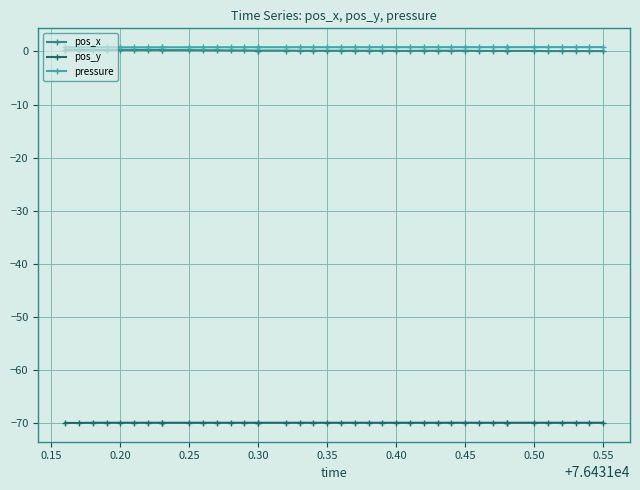

What is the average value of the pressure series?

0.8